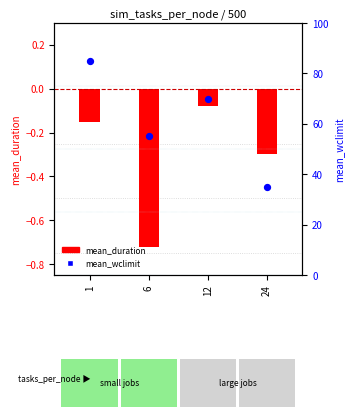

What is the change in value from 1 to 24?

-50